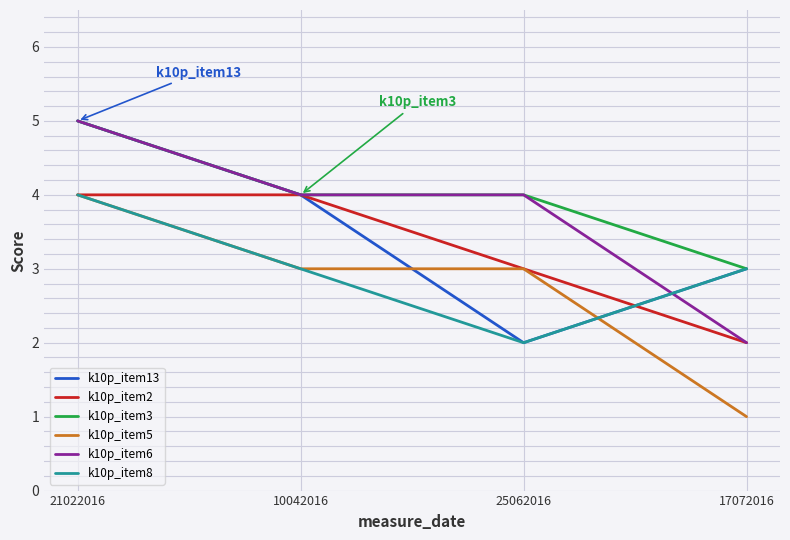

The k10p_item8 series shows 3 at 17072016. True or false?

True